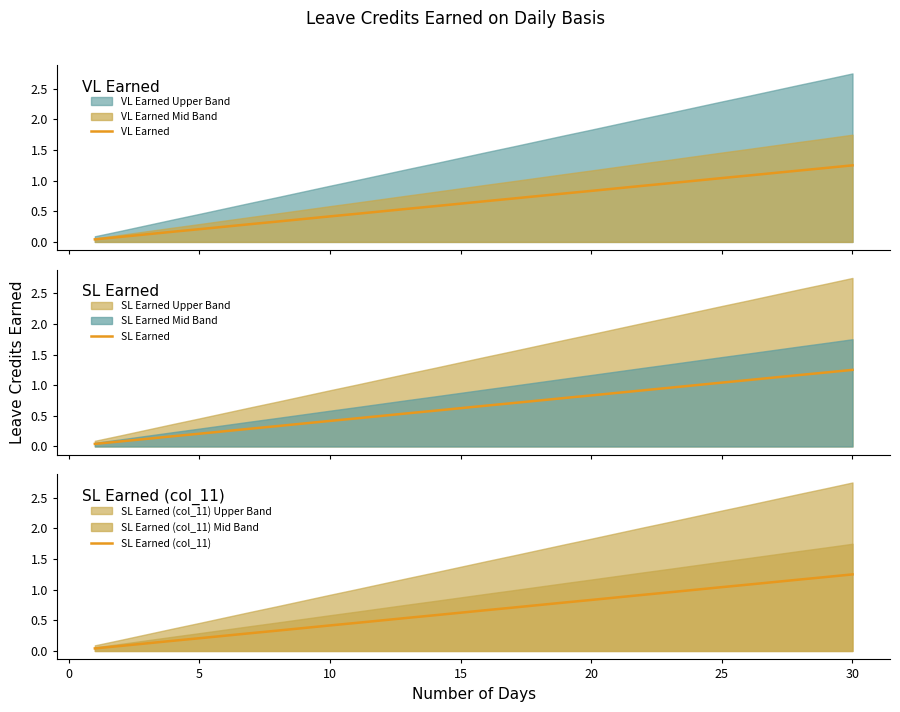

True or false: SL Earned (col_11) has a value of 1.7 at 30.

False